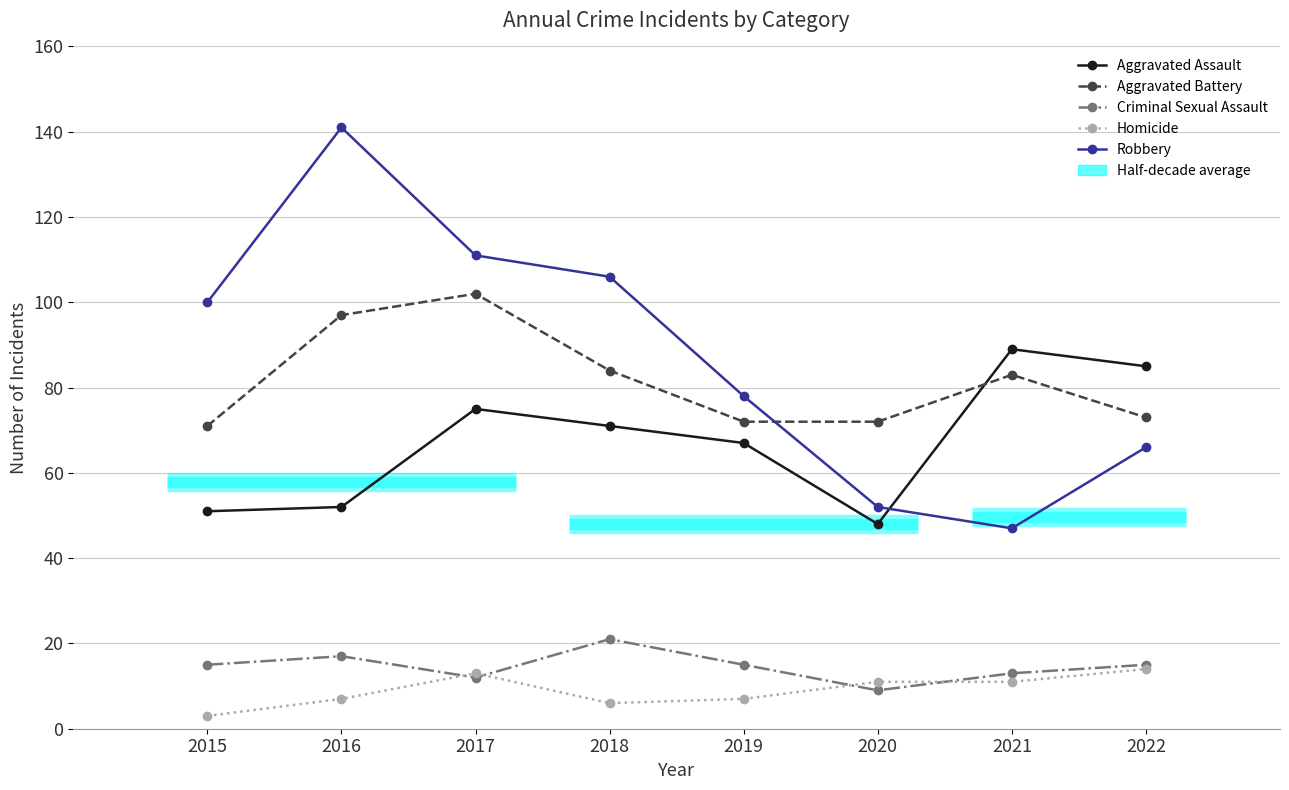

Which series has the widest spread of values?

Robbery